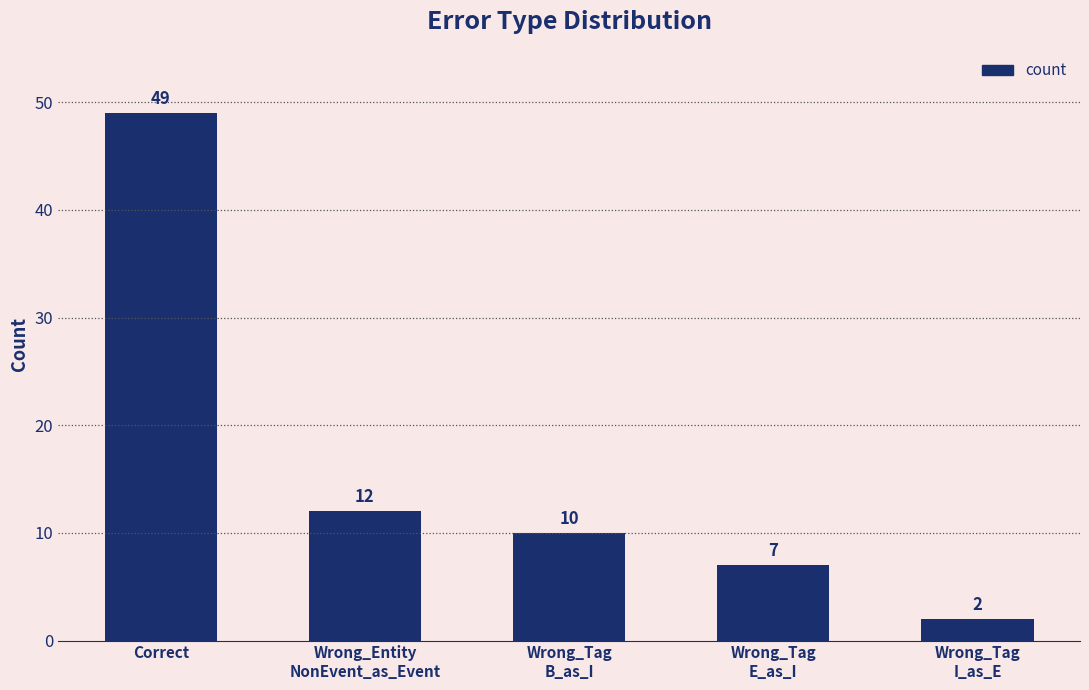

The chart shows a value of 49 at Correct. True or false?

True